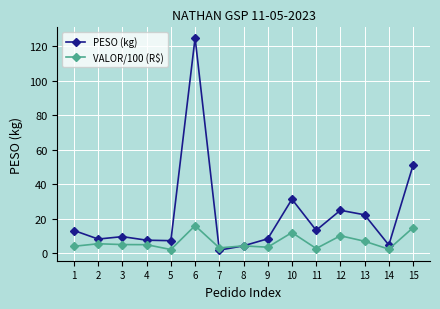

What is the sum of the PESO (kg) values at 8 and 11?

17.7